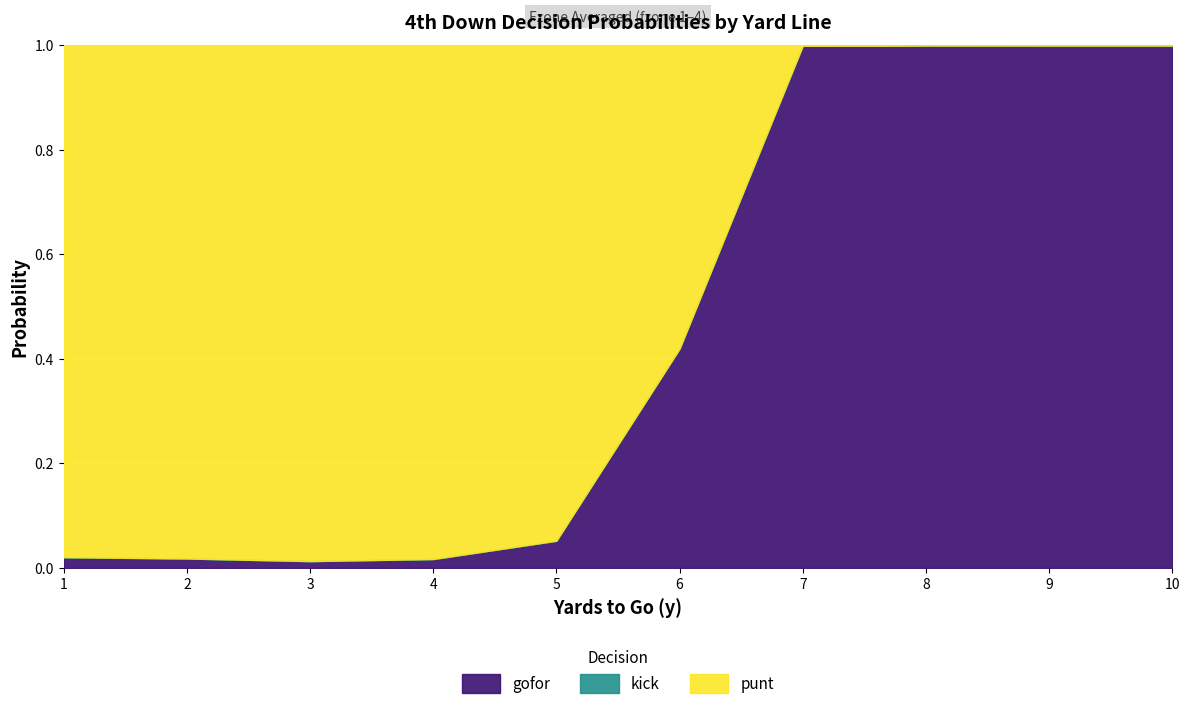

At how many categories does at least one series exceed 0?

10